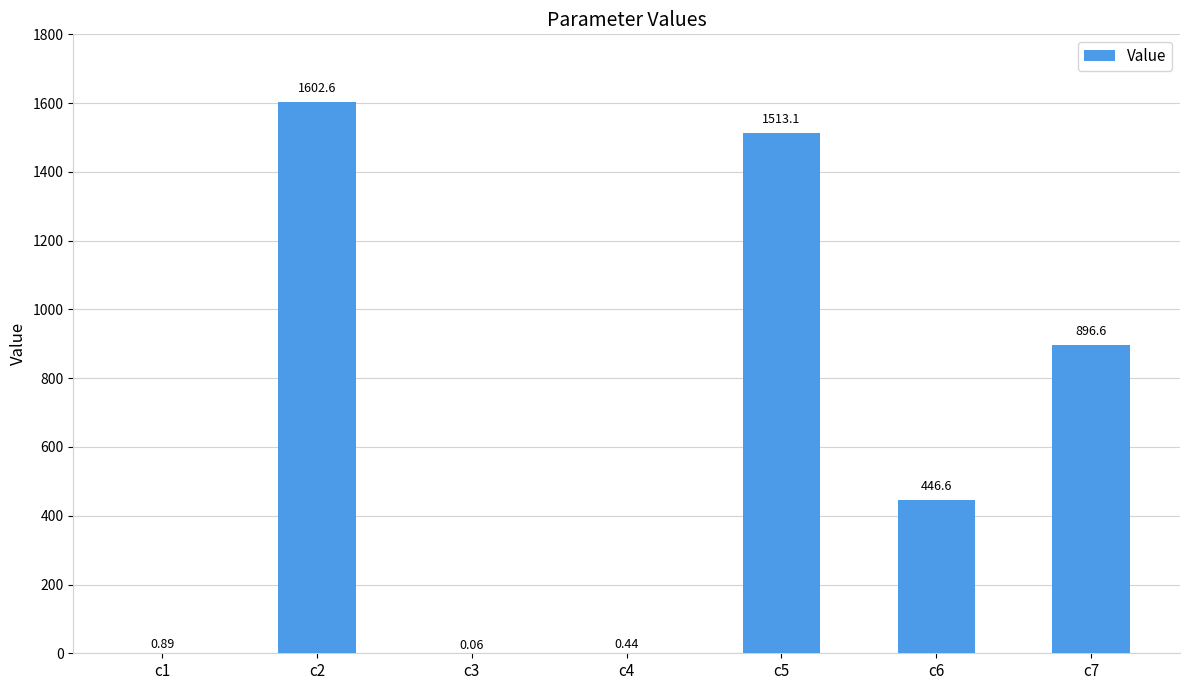

Between c2 and c1, which is larger?

c2